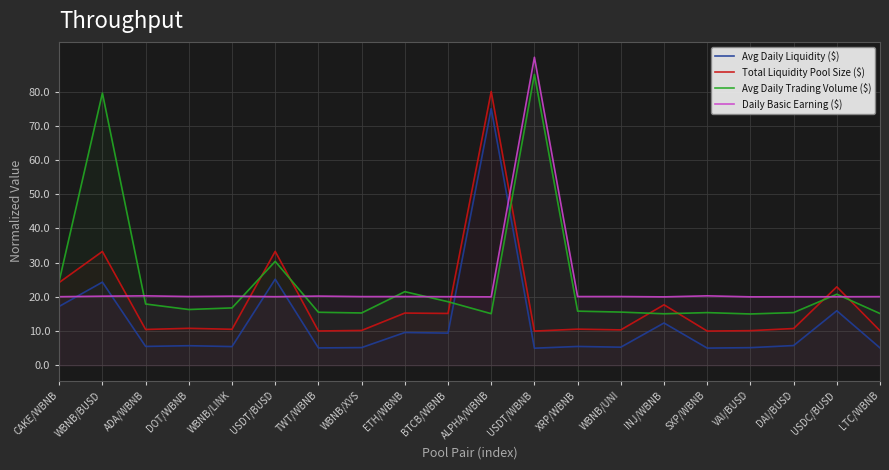

At which label does Avg Daily Trading Volume ($) first exceed 16?

CAKE/WBNB